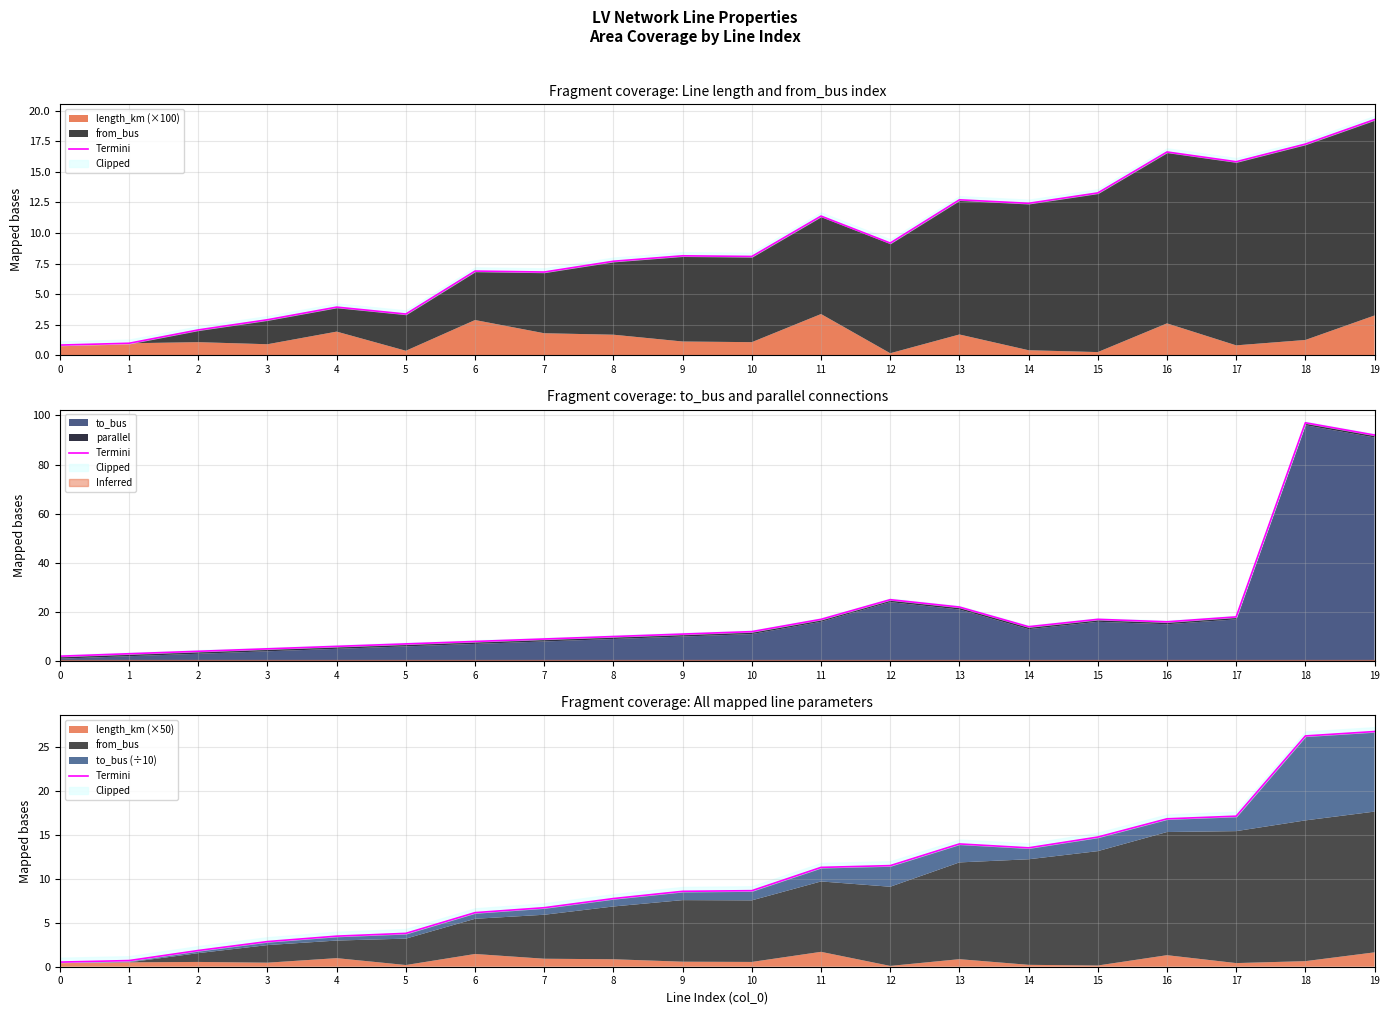

Between 15 and 7, which is larger?

15